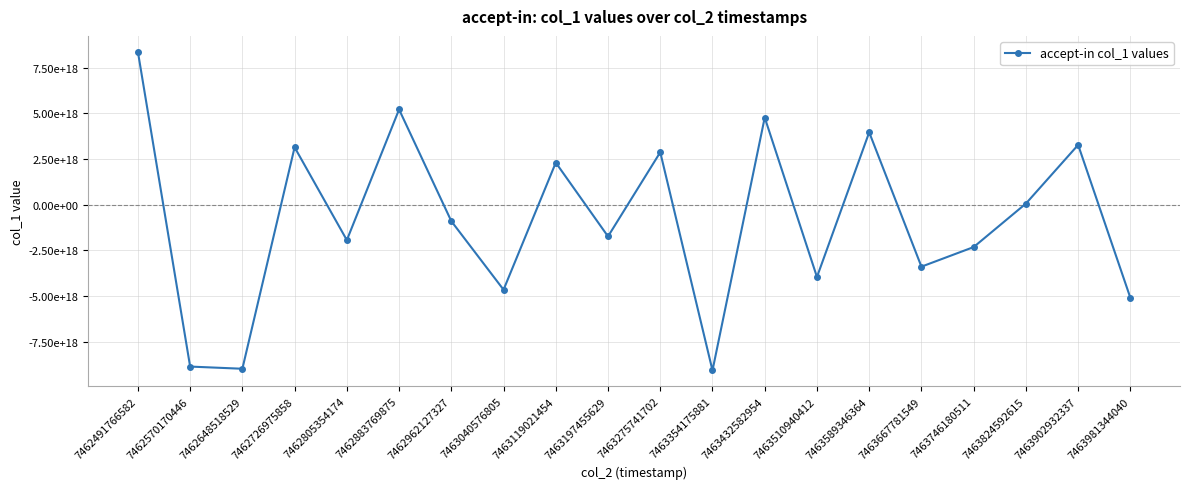

Does the chart have visible grid lines?

Yes